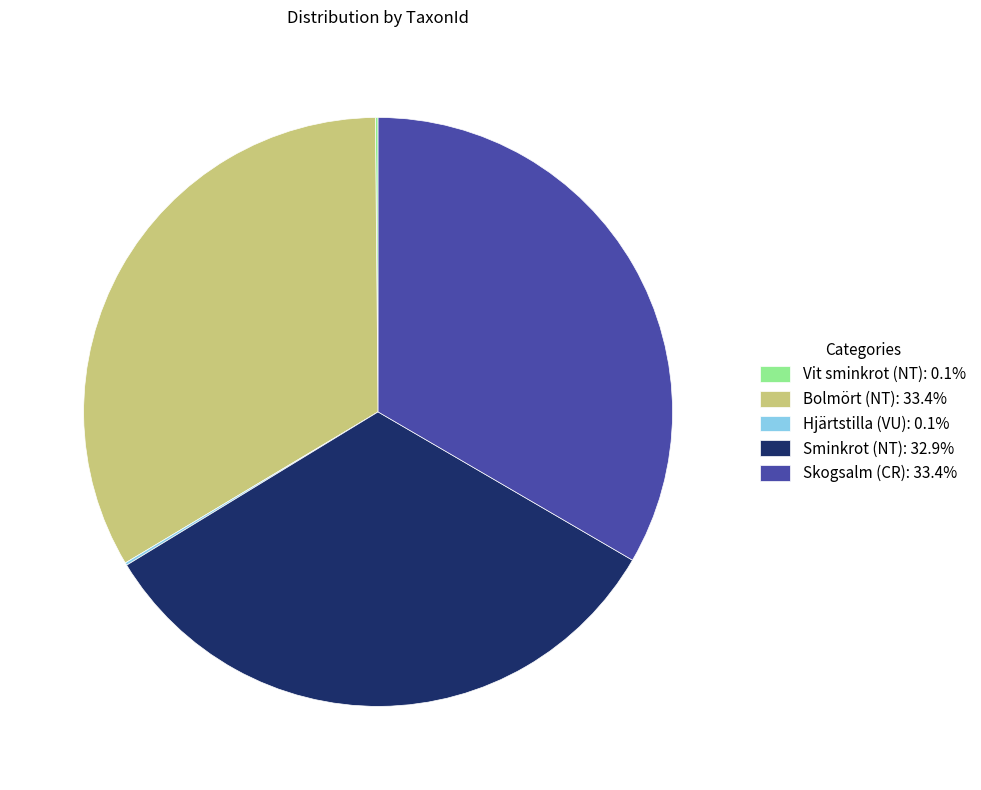

Is there any slice that represents more than half of the pie?

No